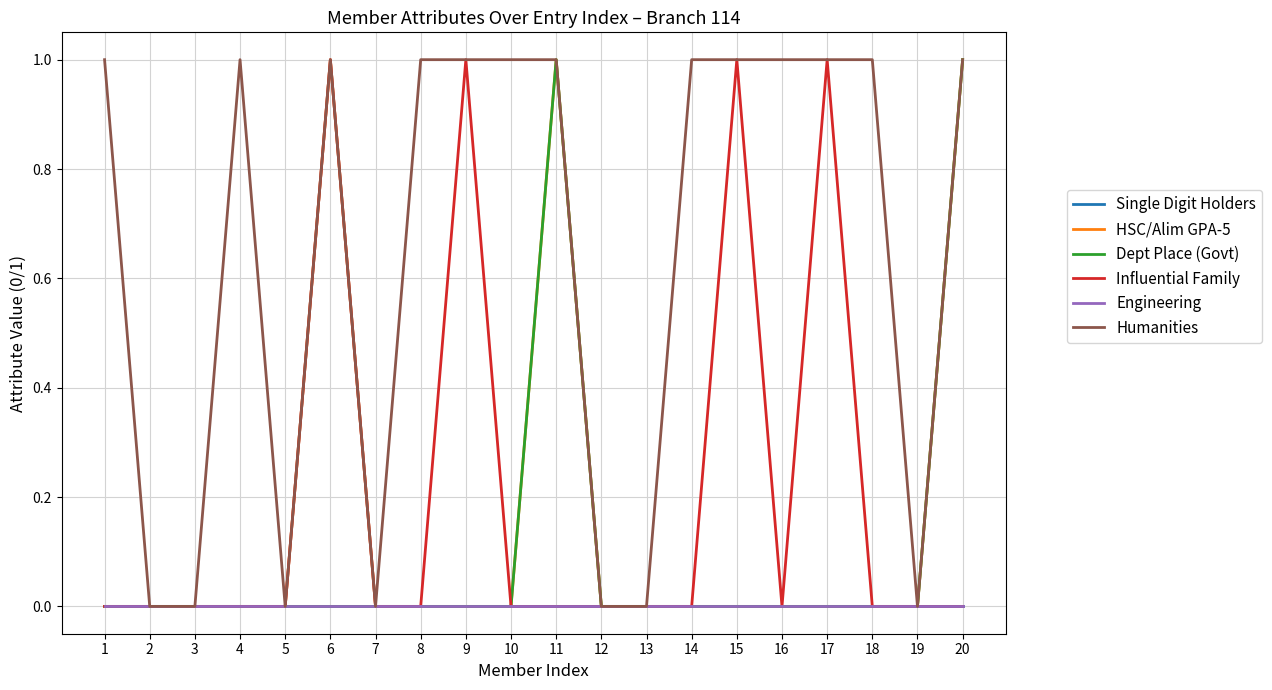

Which category has the lowest value in the Single Digit Holders series?

1